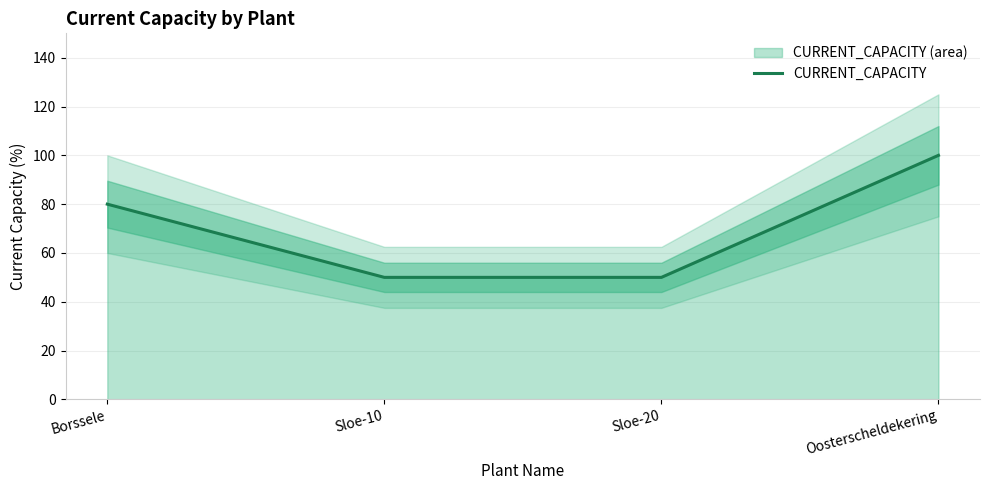

Reading right to left, extract all data points from this chart.

100	50	50	80